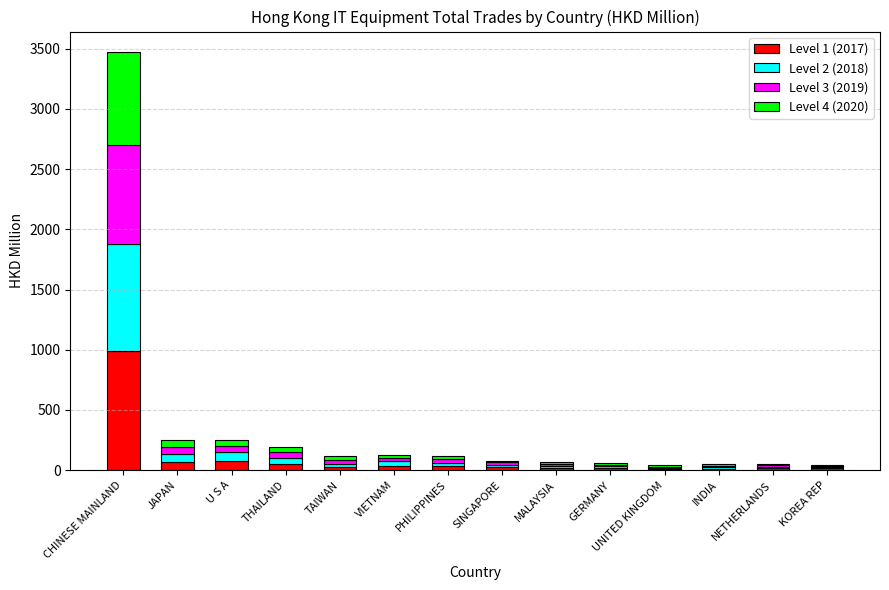

How many categories are shown in the chart?

14